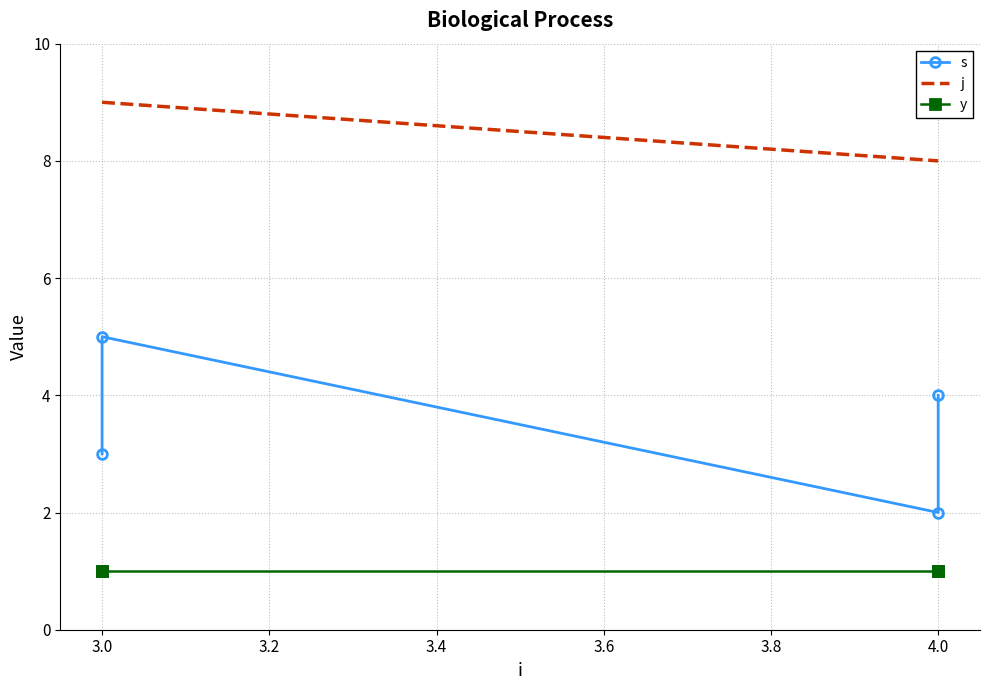

True or false: y and j intersect in this chart.

False